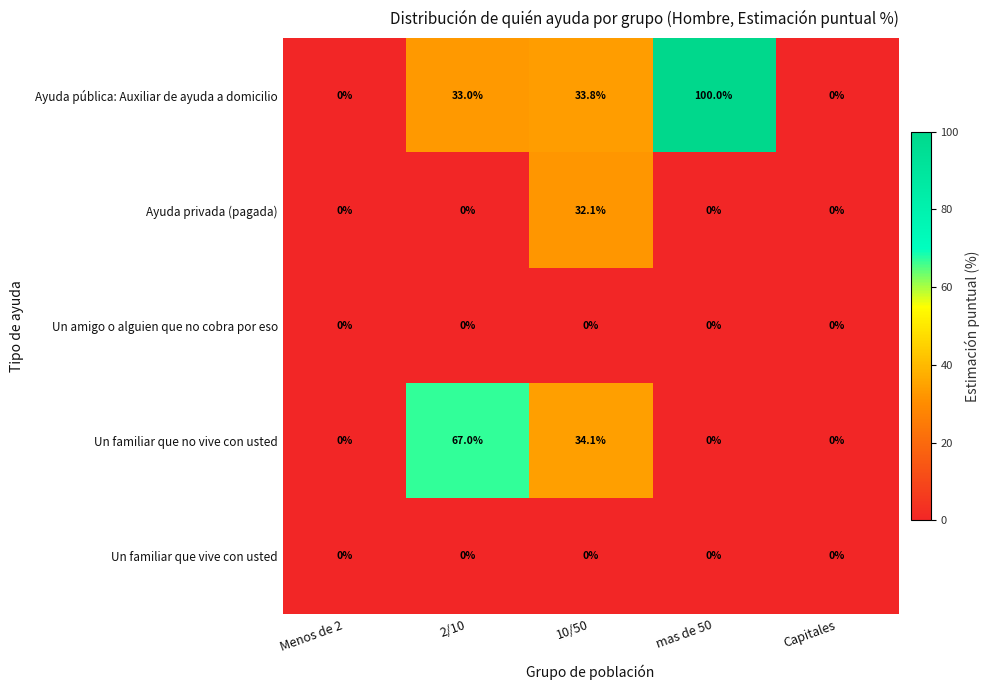

Which series changed the most between Menos de 2 and mas de 50?

Ayuda pública: Auxiliar de ayuda a domicilio